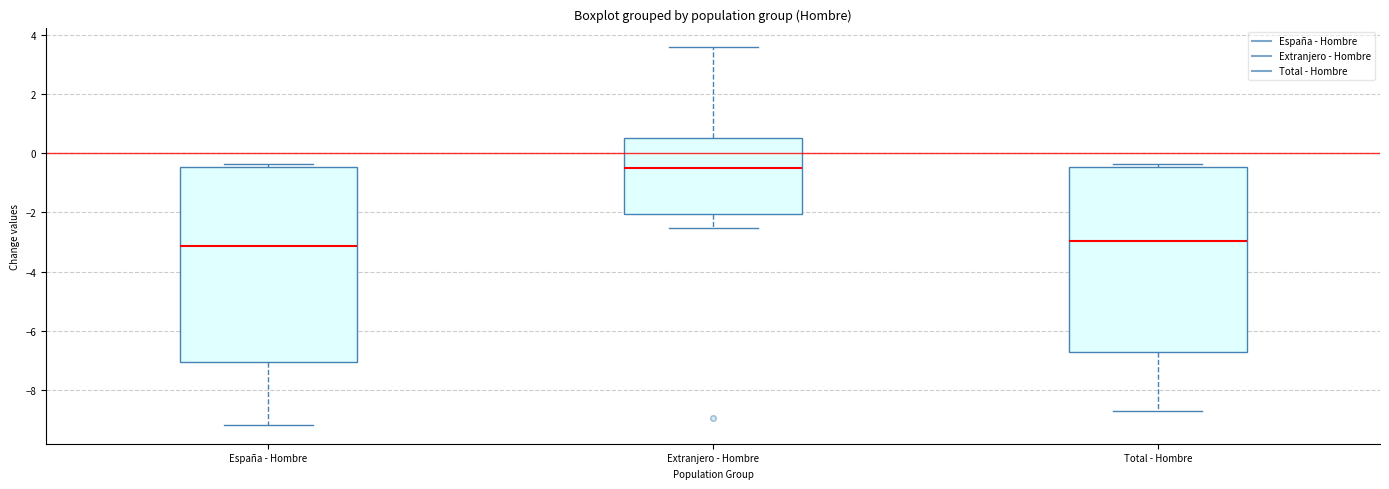

Reading left to right, transcribe this box plot: for each box, give where its median line is, the range the box spans, and where its two whiskers end, as read against the y-axis. The values are not printed on the chart, so give them approximately, as read against the axis.

España - Hombre: median -3.2, box -7.0 to -0.4, whiskers -9.2 to -0.4 (just above the box's upper edge)
Extranjero - Hombre: median -0.4, box -2.0 to 0.4, whiskers -2.6 to 3.6
Total - Hombre: median -3.0, box -6.8 to -0.4, whiskers -8.8 to -0.4 (just above the box's upper edge)